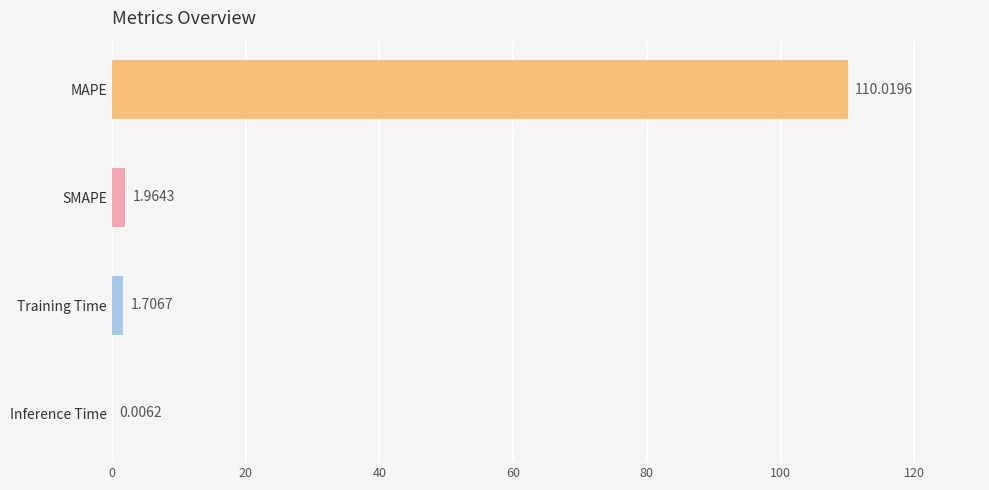

What is the change in value from MAPE to SMAPE?

-108.1